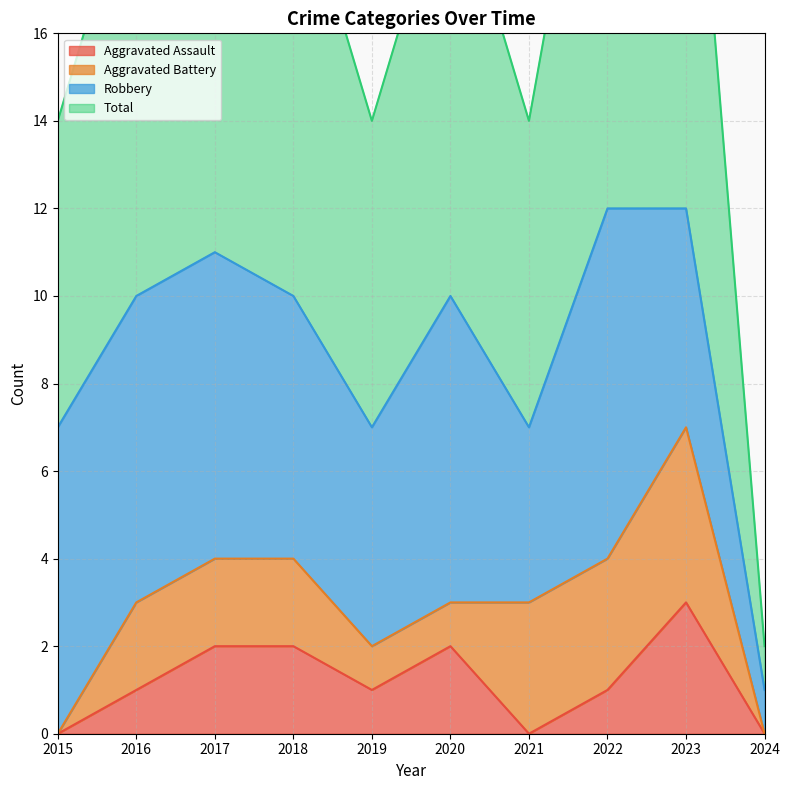

Where is Aggravated Assault nearest to the value 1?

2016